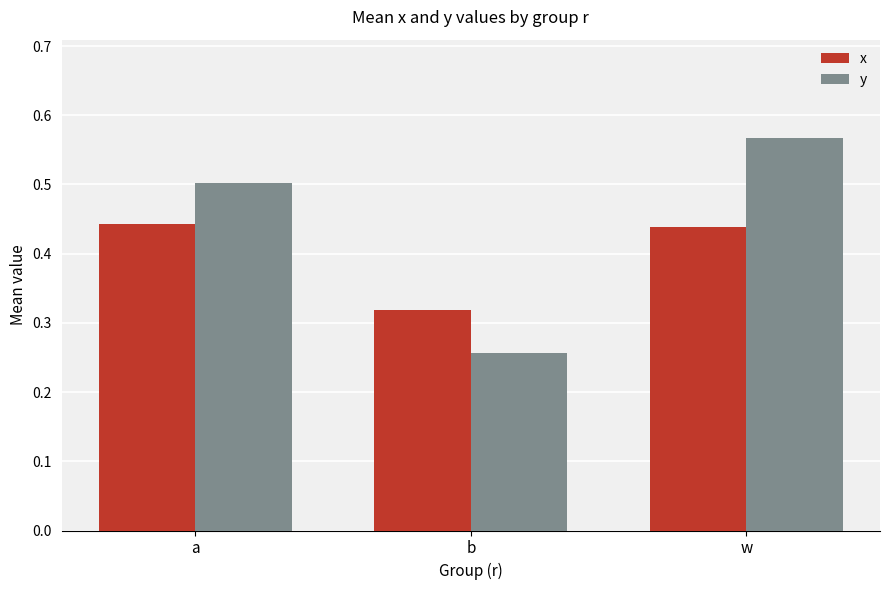

What is the sum of all x values?

1.2